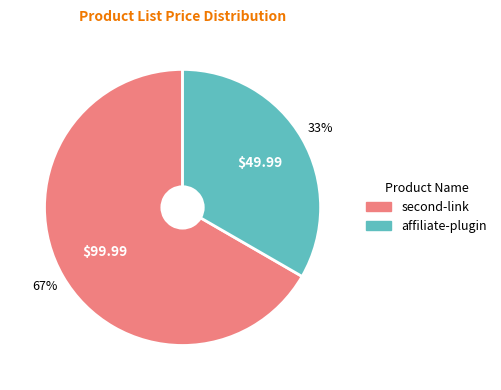

How many segments does this pie chart have?

2